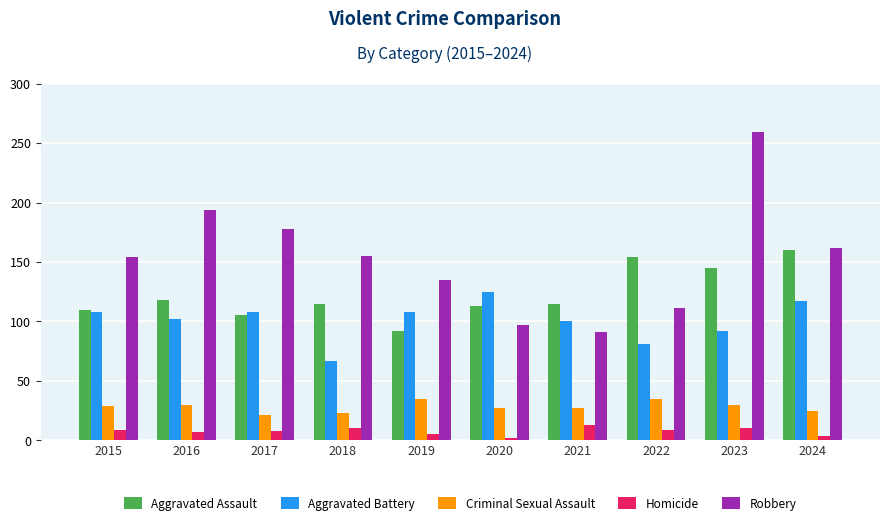

At how many categories does at least one series exceed 185?

2